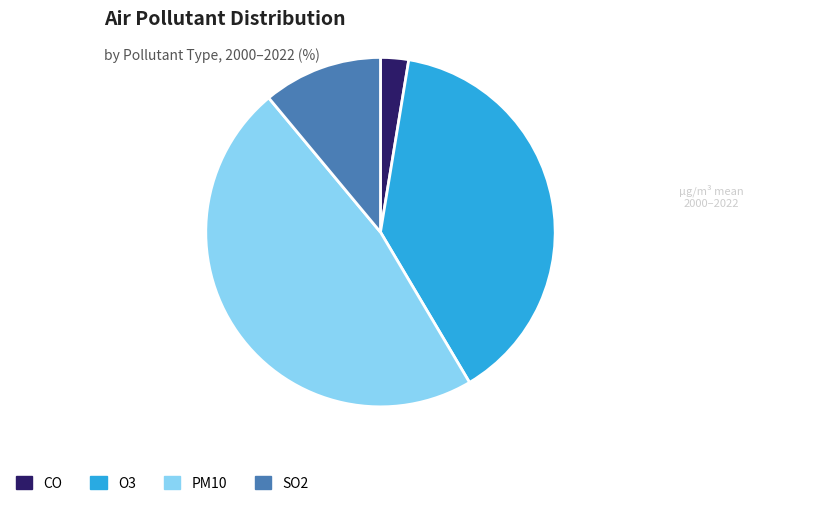

How many slices are in this pie chart?

4